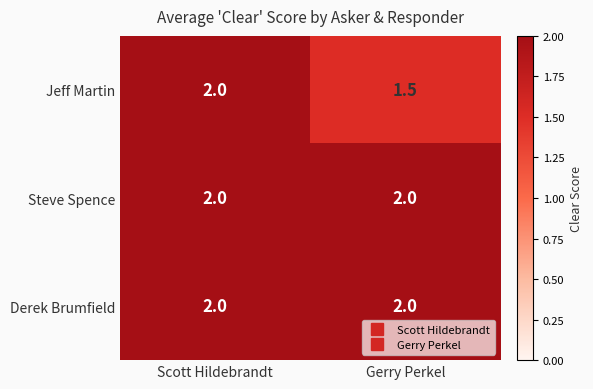

How many data points does each series have?

2